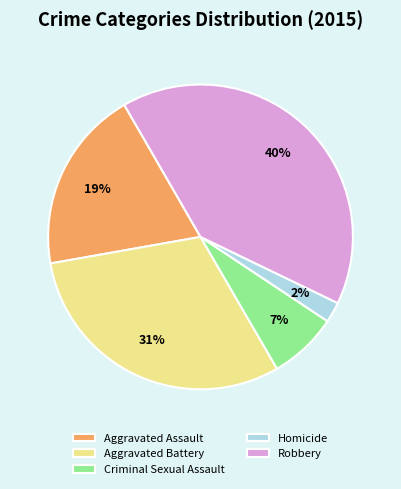

Do Aggravated Battery and Robbery together represent more than half of the pie?

Yes